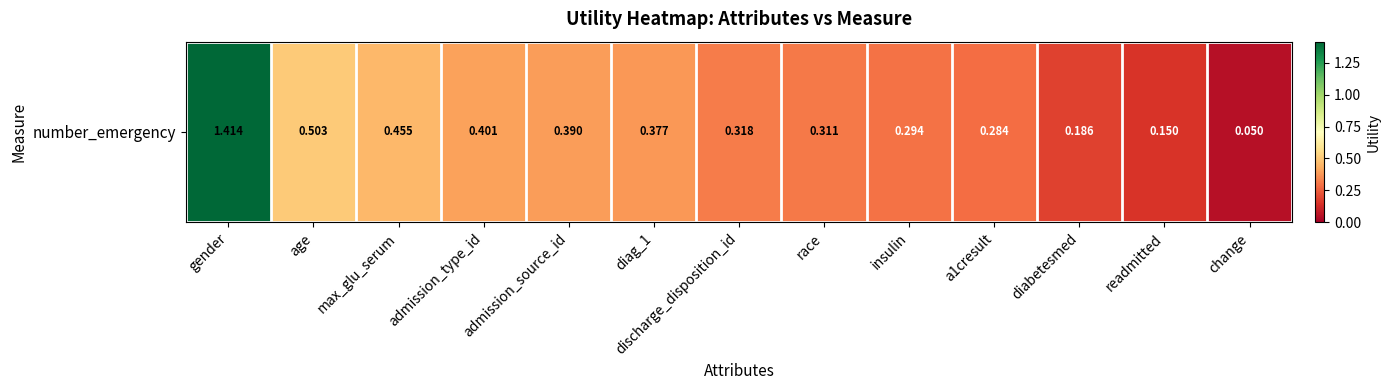

Reading left to right, what are all the values shown in this chart?

1.4	0.5	0.5	0.4	0.4	0.4	0.3	0.3	0.3	0.3	0.2	0.2	0.0